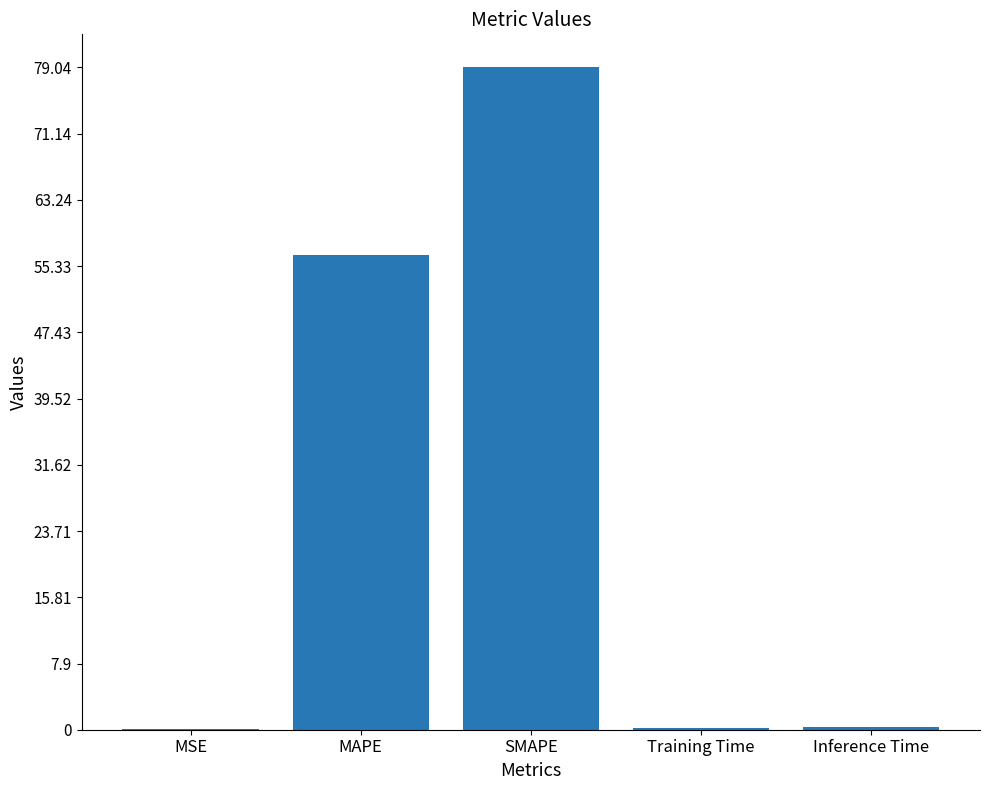

The value at MAPE is 56.7. True or false?

True